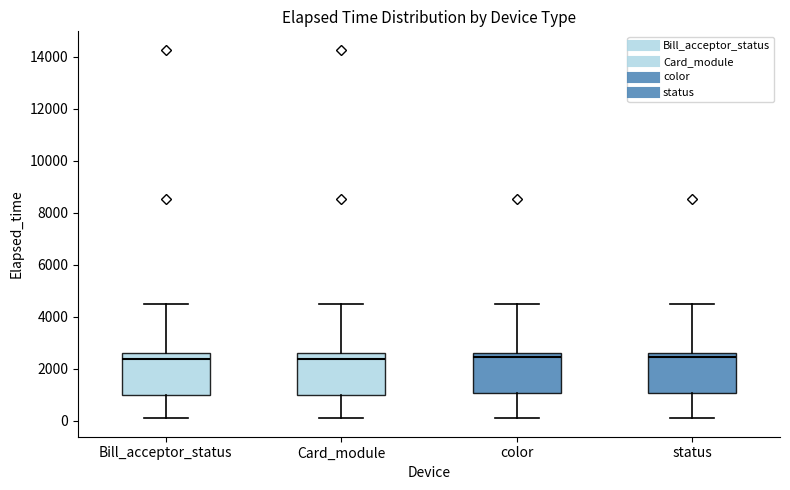

Reading left to right, transcribe this box plot: for each box, give where its median line is, the range the box spans, and where its two whiskers end, as read against the y-axis. The values are not printed on the chart, so give them approximately, as read against the axis.

Bill_acceptor_status: median 2400, box 1000 to 2600, whiskers 0 to 4400
Card_module: median 2400, box 1000 to 2600, whiskers 0 to 4400
color: median 2400, box 1000 to 2600, whiskers 0 to 4400
status: median 2400, box 1000 to 2600, whiskers 0 to 4400